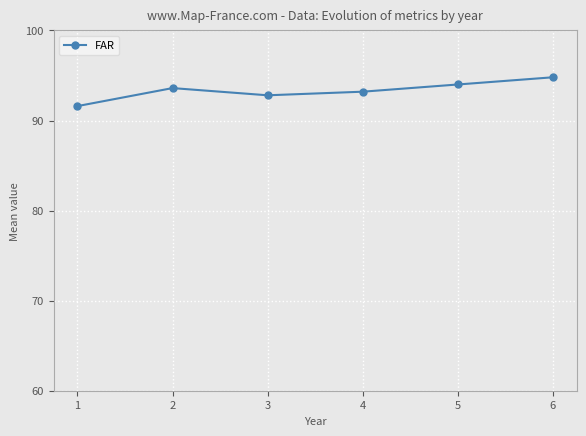

True or false: the data shows 92.8 at 3.

True